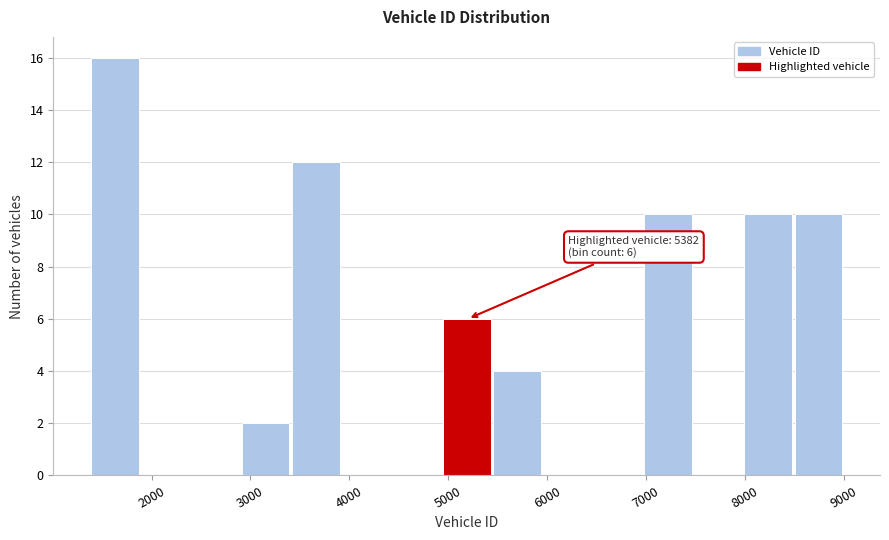

Which range on the x-axis has the tallest bar?

1400 to 1900